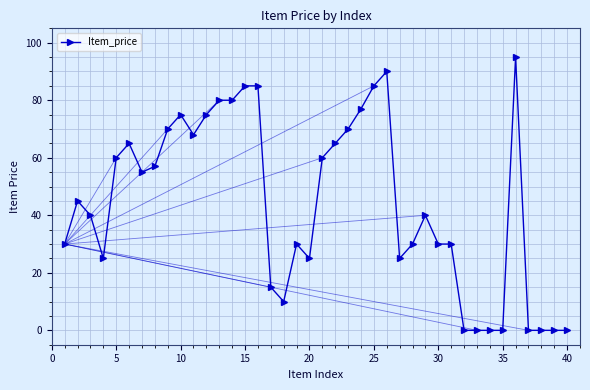

What is the difference between the second highest and second lowest values?

90